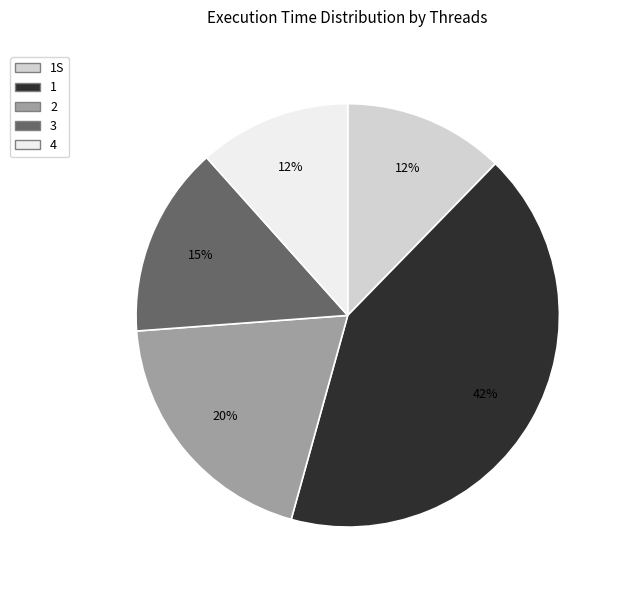

Which category has the biggest portion of the pie?

1